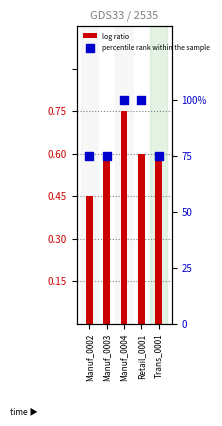

What is the total value across all series at Manuf_0004?

105